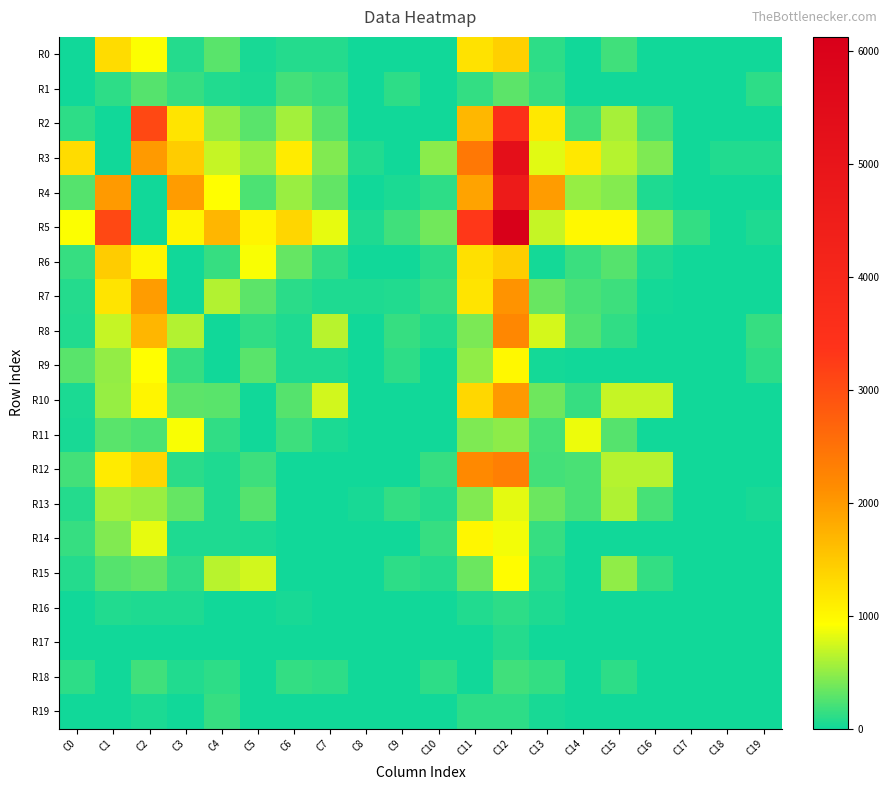

Count the number of data series in this chart.

20